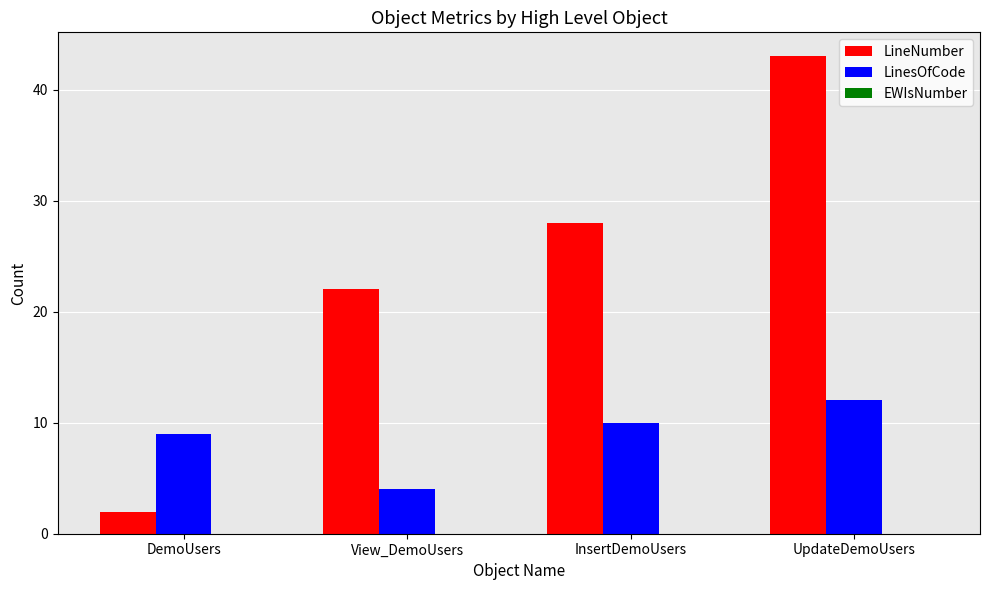

Which series has the largest range (max minus min)?

LineNumber